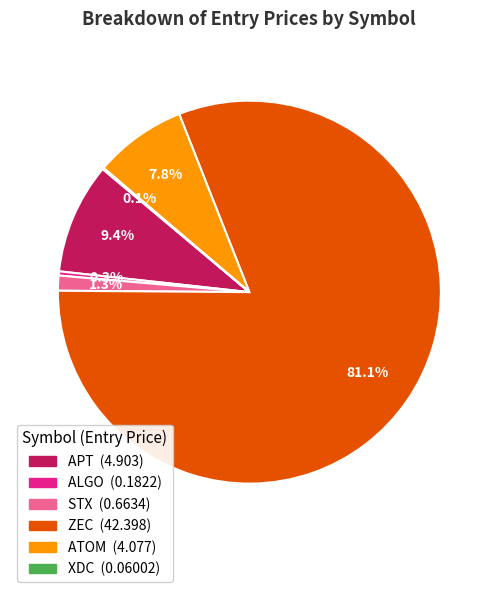

What portion of the pie excludes ALGO?

99.7%